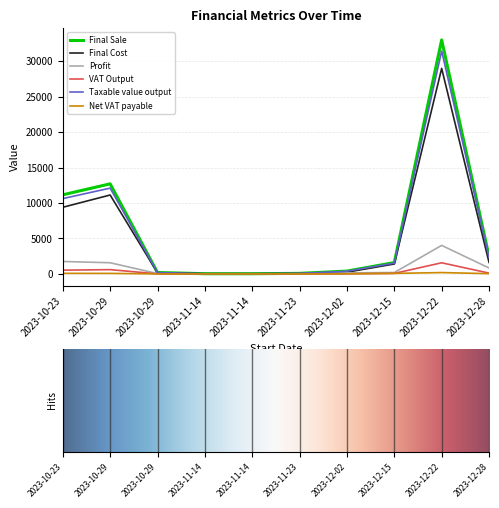

Reading left to right, transcribe all the data shown in this chart.

Final Sale: 11150.0	12700.0	200.0	30.0	30.0	80.0	400.0	1600.0	32990.0	2460.0
Final Cost: 9395.0	11125.0	150.0	27.0	27.0	52.5	252.0	1400.0	28967.5	1620.6
Profit: 1755.0	1575.0	50.0	3.0	3.0	27.5	148.0	200.0	4022.5	839.4
VAT Output: 531.0	604.8	9.5	1.4	1.4	3.8	19.1	76.2	1571.0	117.1
Taxable value output: 10619.0	12095.2	190.5	28.6	28.6	76.2	380.9	1523.8	31419.0	2342.9
Net VAT payable: 83.6	75.0	2.4	0.1	0.1	1.3	19.1	76.2	191.6	40.0